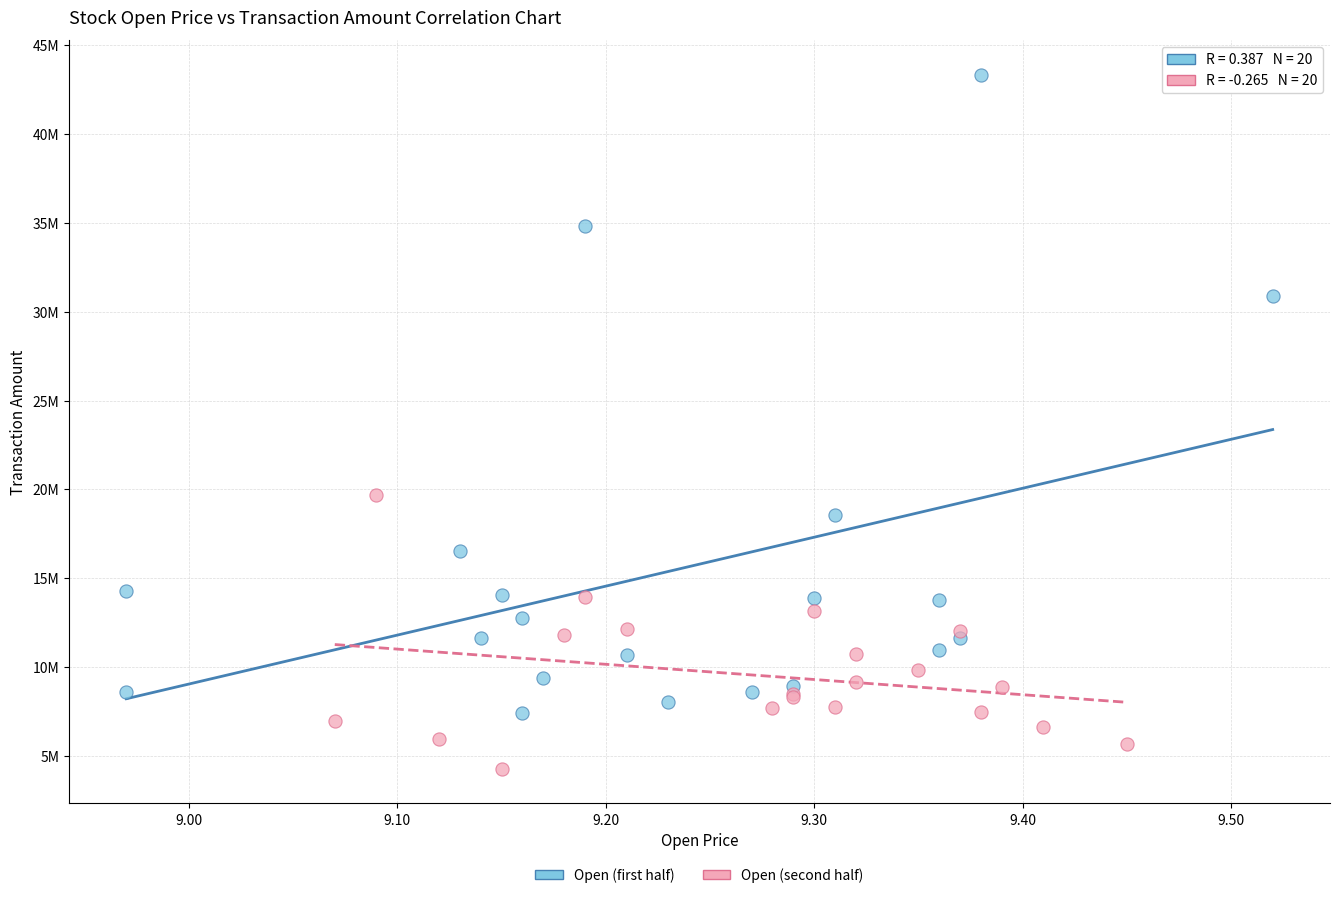

Which series has the widest spread of Y values?

Open (first half)